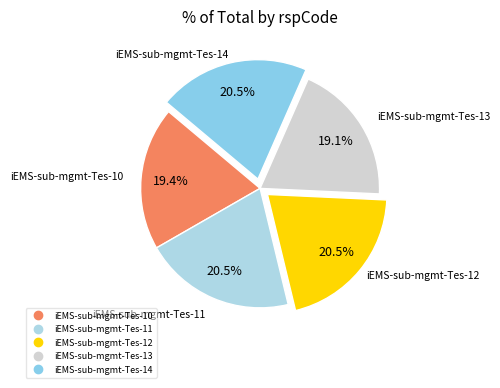

To the nearest percent, what portion does iEMS-sub-mgmt-Tes-13 represent?

19%